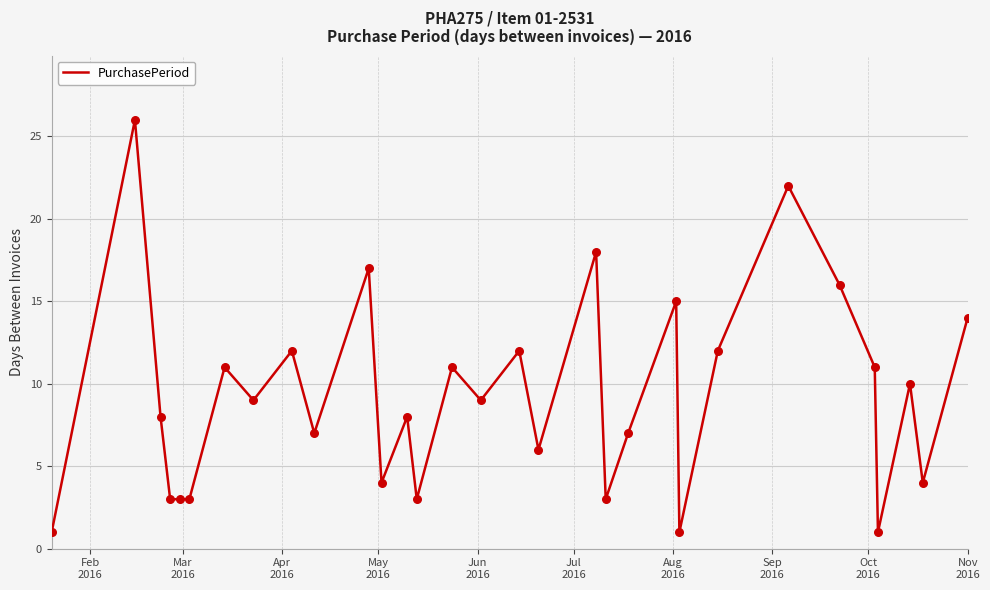

What is the difference between the maximum and minimum values?

25